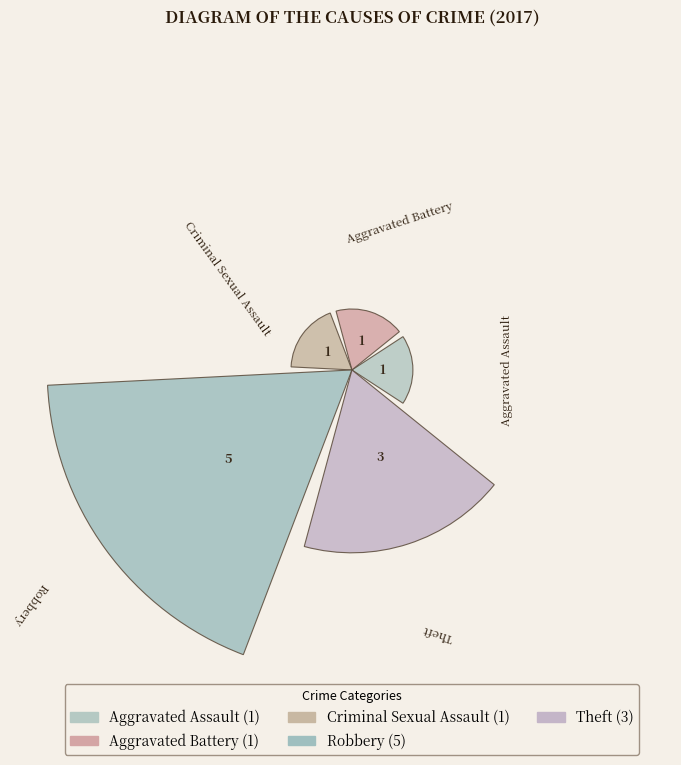

What percentage is NOT represented by Robbery?

54.5%